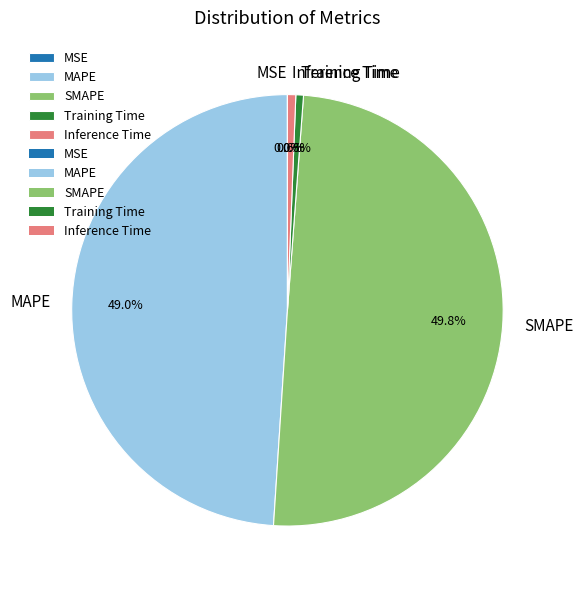

What is the largest slice in the pie chart?

SMAPE